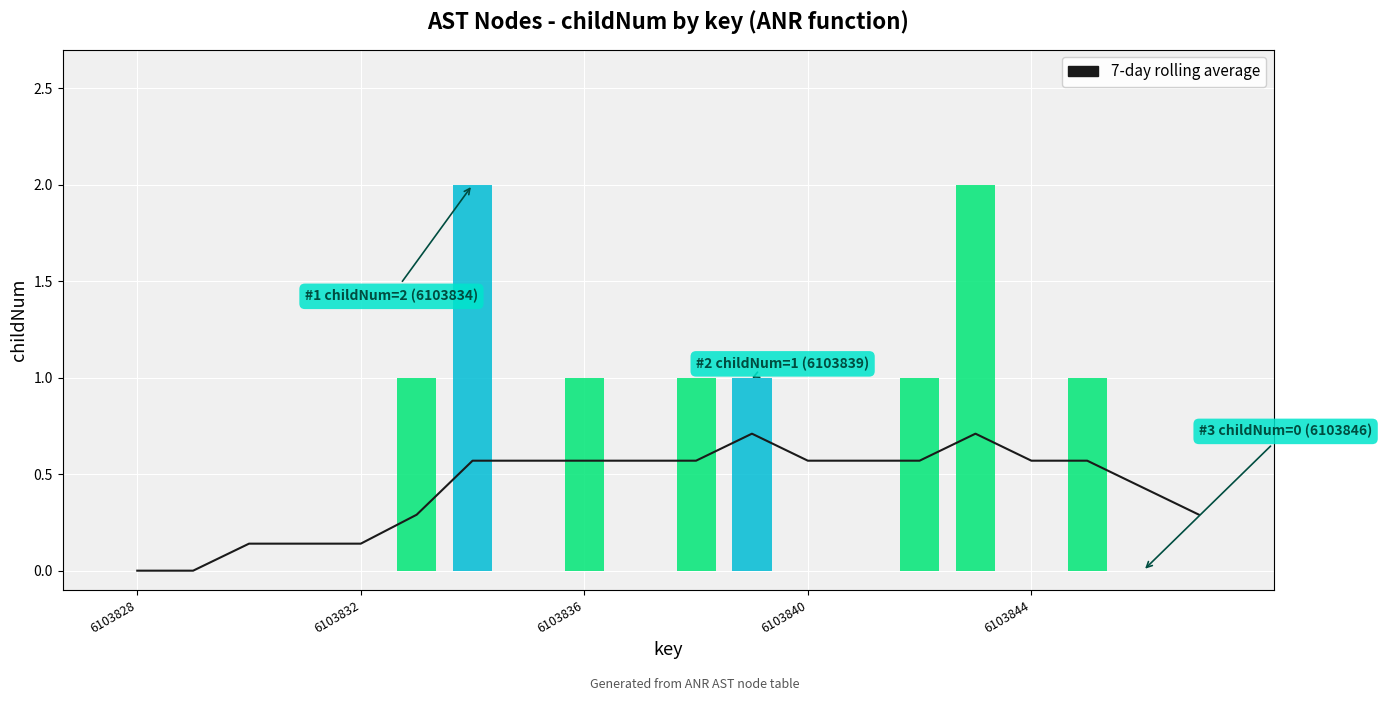

How many values in the childNum series exceed 0?

8